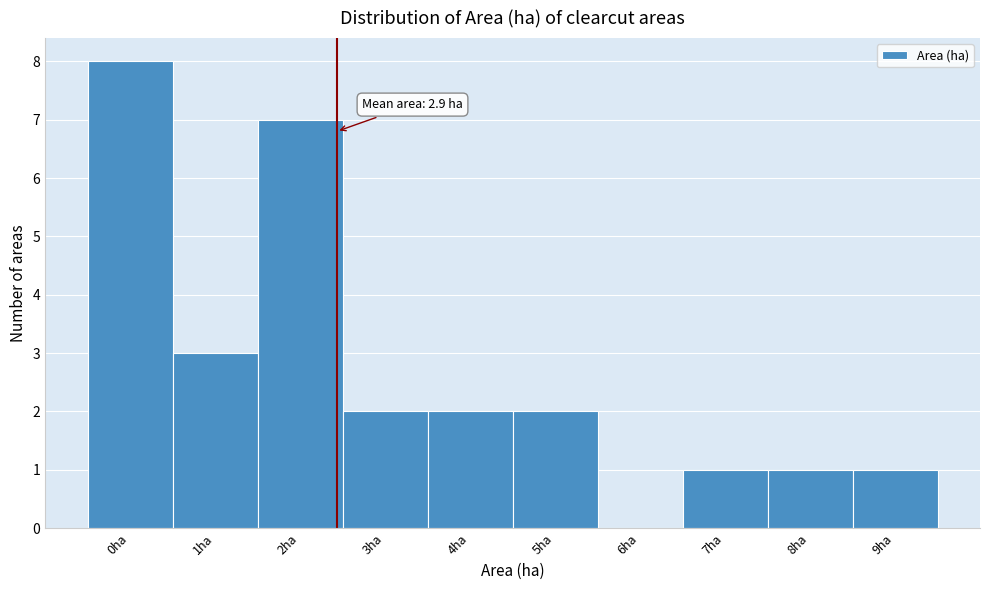

Reading left to right, extract all data points from this chart.

0ha=8	1ha=3	2ha=7	3ha=2	4ha=2	5ha=2	6ha=0	7ha=1	8ha=1	9ha=1